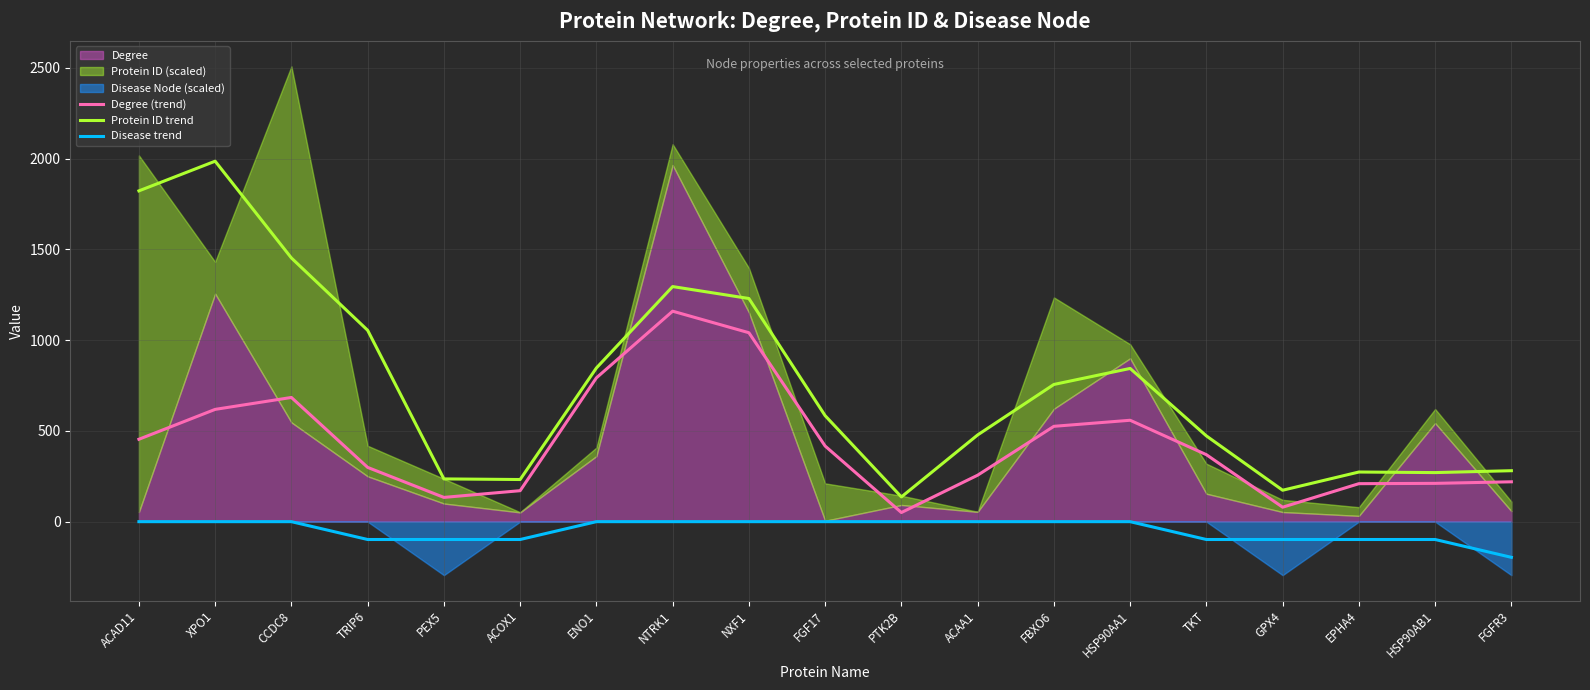

Reading right to left, extract all data points from this chart.

Degree (trend): 219.7	211.0	209.3	79.7	369.0	558.7	525.3	256.0	50.3	416.7	1041.0	1159.7	792.3	170.7	133.7	299.0	684.3	618.7	454.0
Protein ID trend: 280.8	270.4	273.5	173.2	472.4	844.2	755.9	477.8	136.3	584.0	1229.6	1295.3	846.7	232.2	235.5	1054.4	1452.8	1986.1	1822.5
Disease trend: -196.5	-98.2	-98.2	-98.2	-98.2	-0.0	-0.0	-0.0	-0.0	-0.0	-0.0	-0.0	-0.0	-98.2	-98.2	-98.2	-0.0	-0.0	-0.0